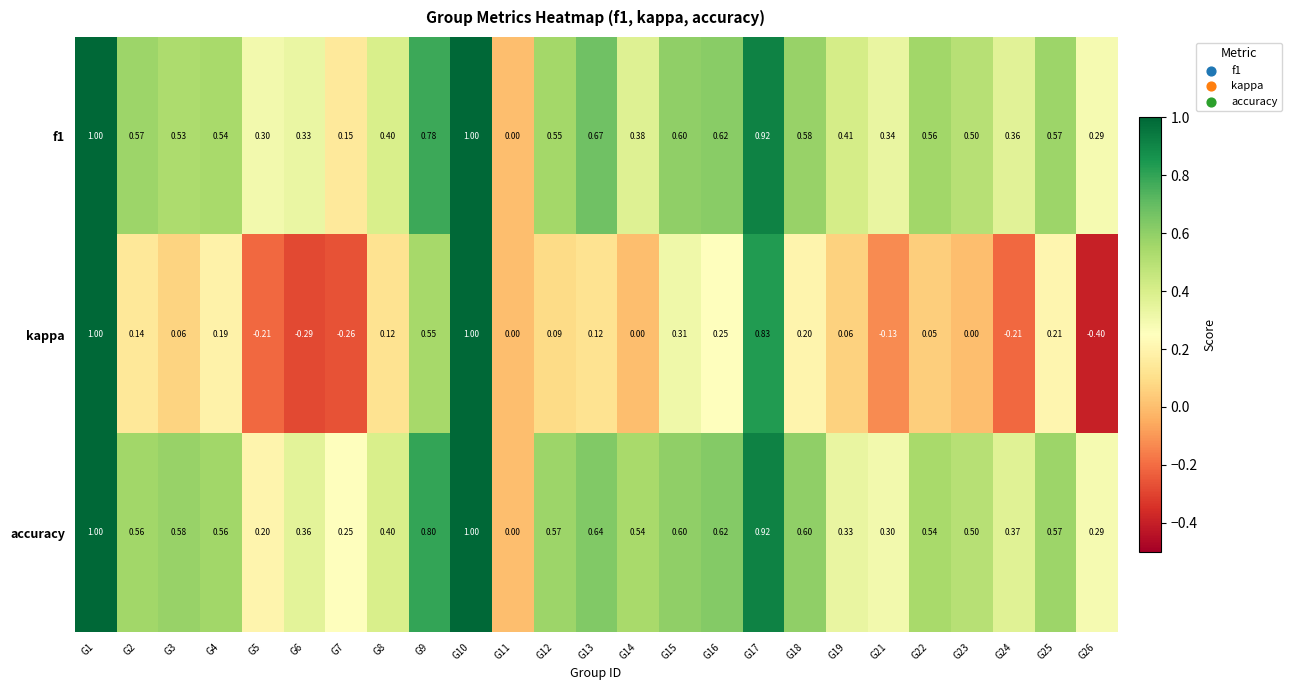

Which series has the largest range (max minus min)?

kappa